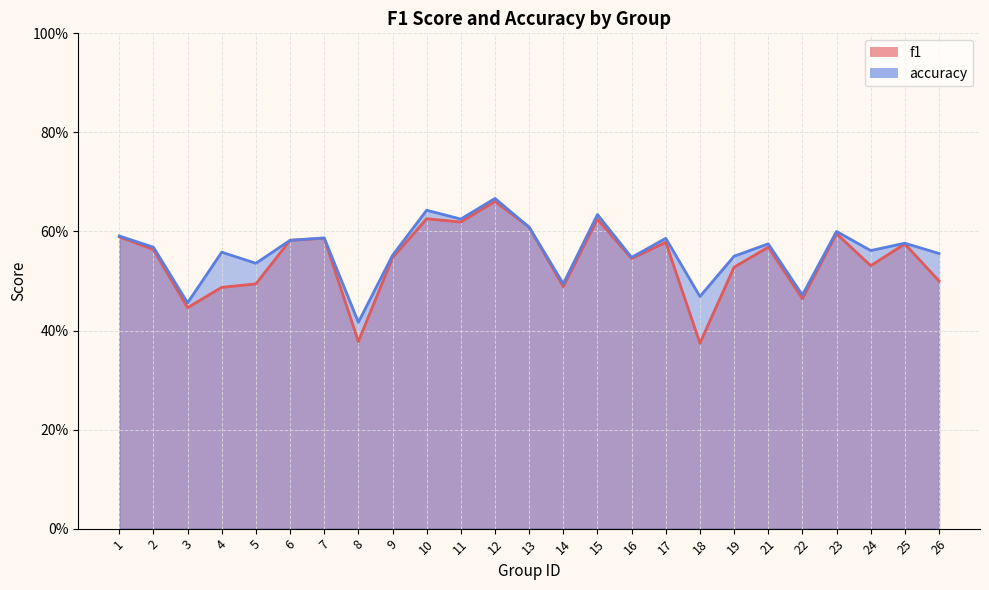

True or false: f1 and accuracy cross at least once.

False